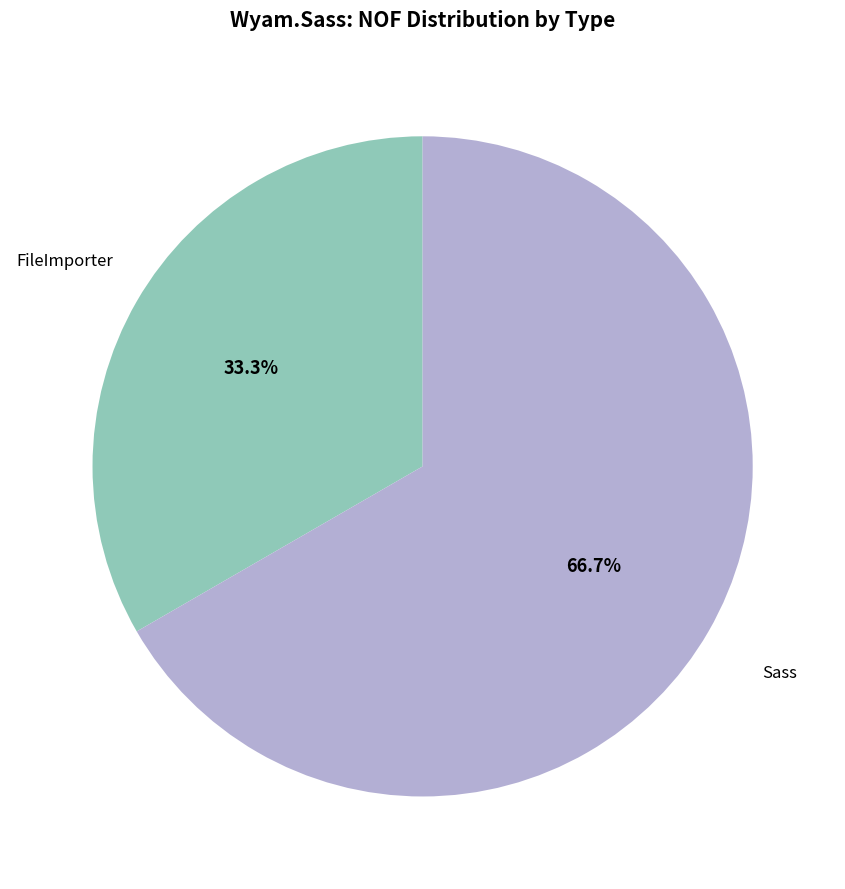

Which category has the biggest portion of the pie?

Sass